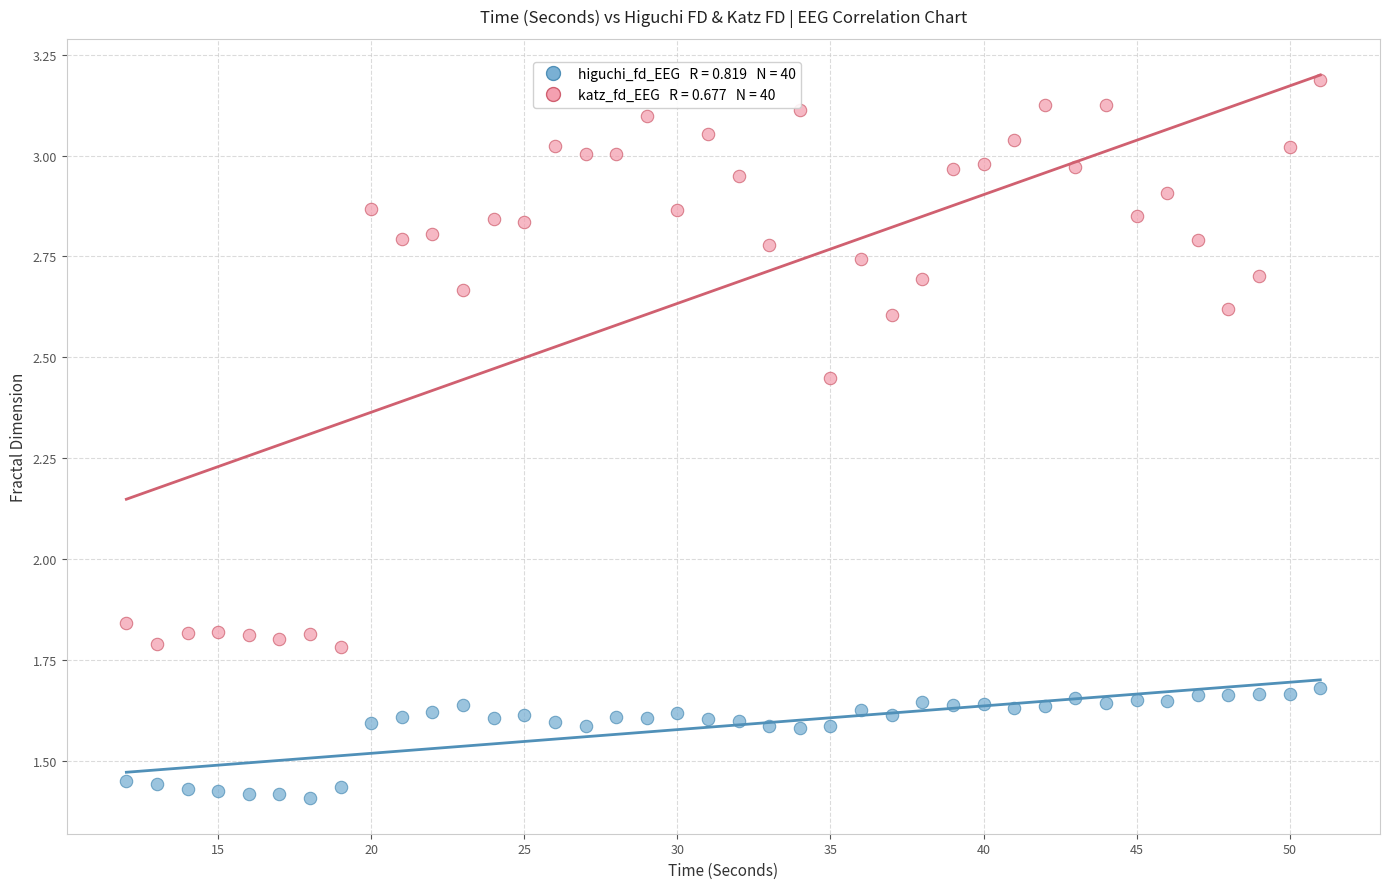

Across all data points, what is the range of X values (max minus min)?

39.0